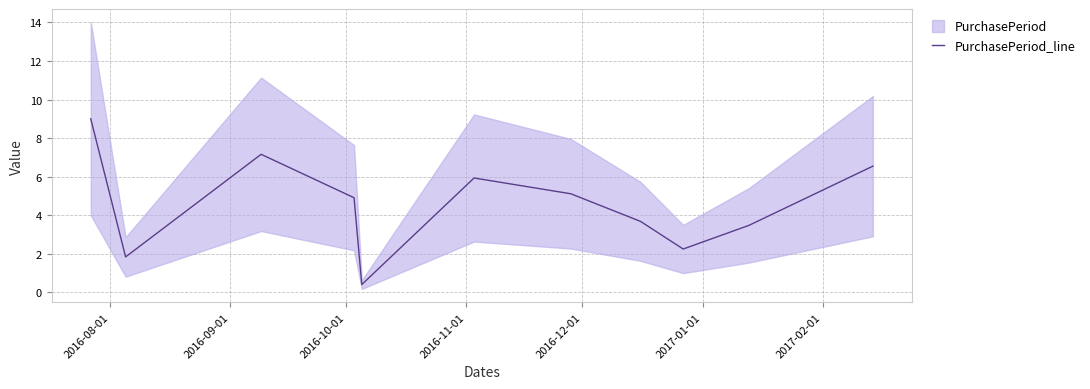

What is the maximum value for PurchasePeriod_line?

9.0